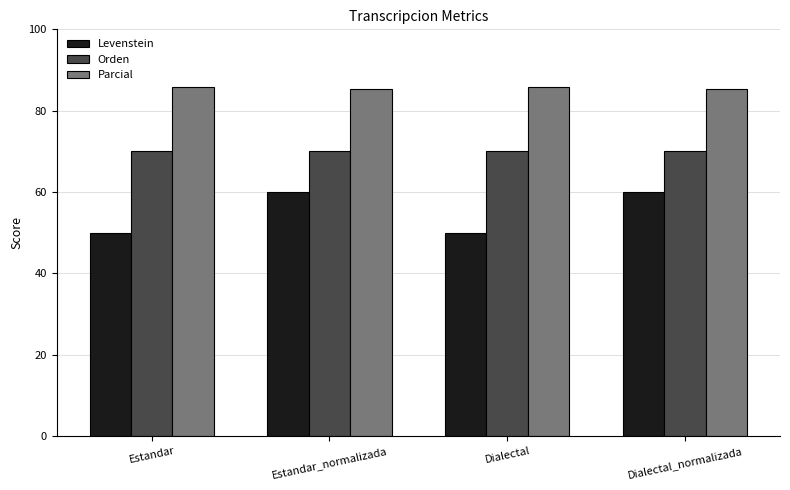

What is the average value of the Levenstein series?

55.0